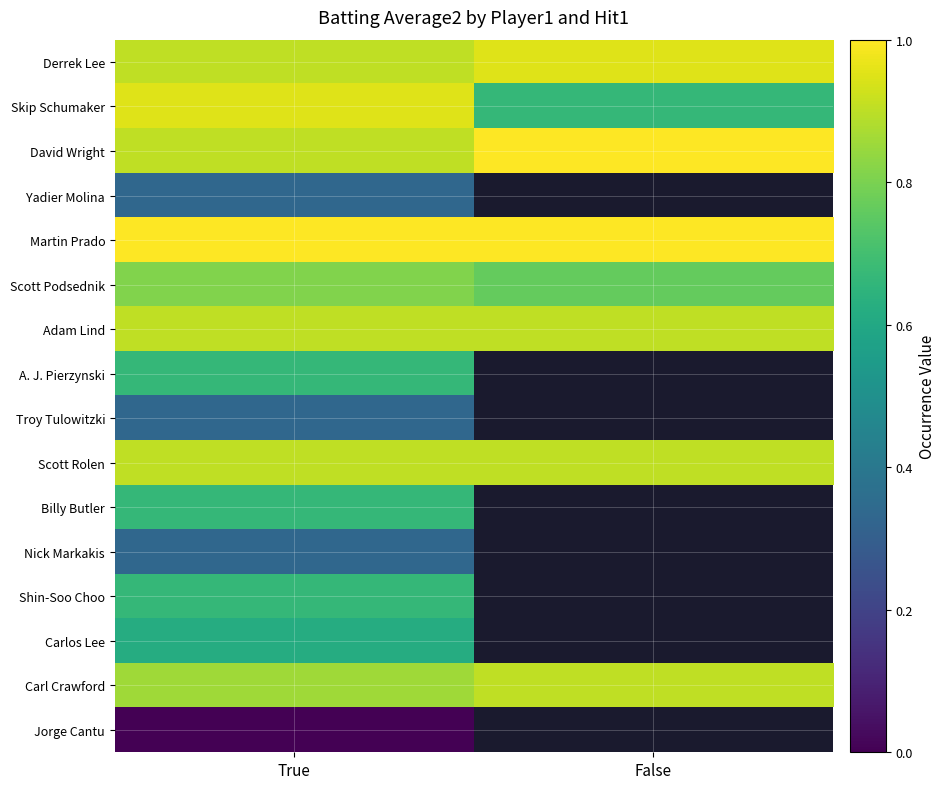

How many data points does each series have?

2